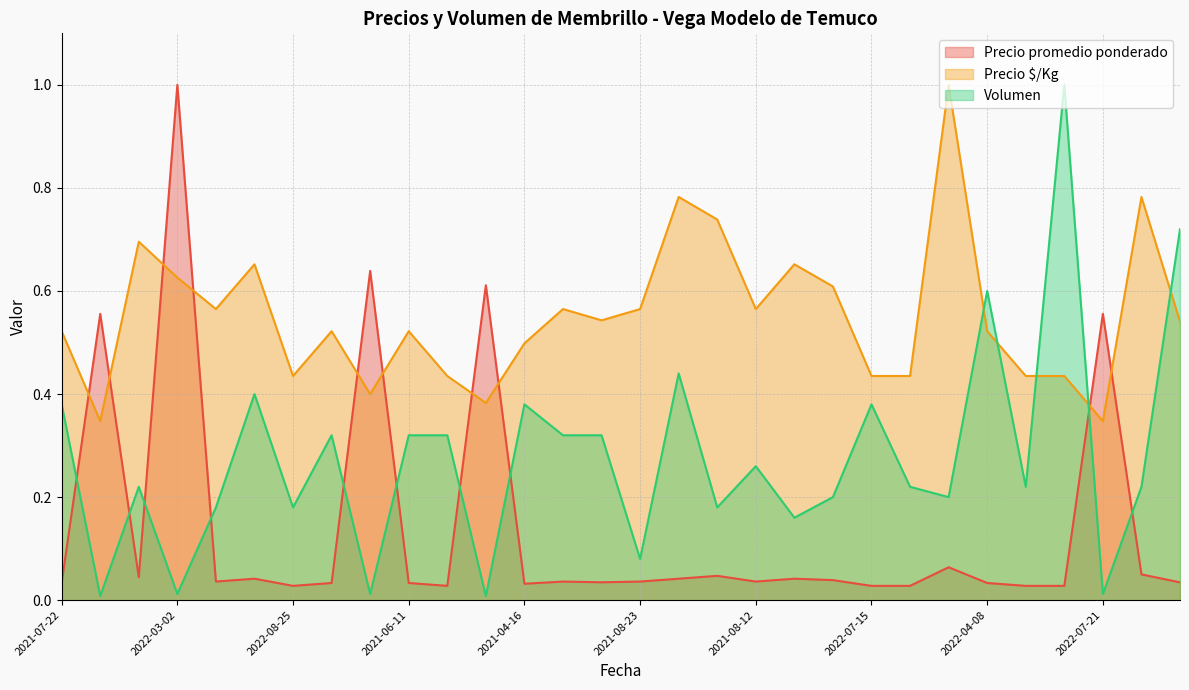

True or false: Precio $/Kg and Volumen cross at least once.

True